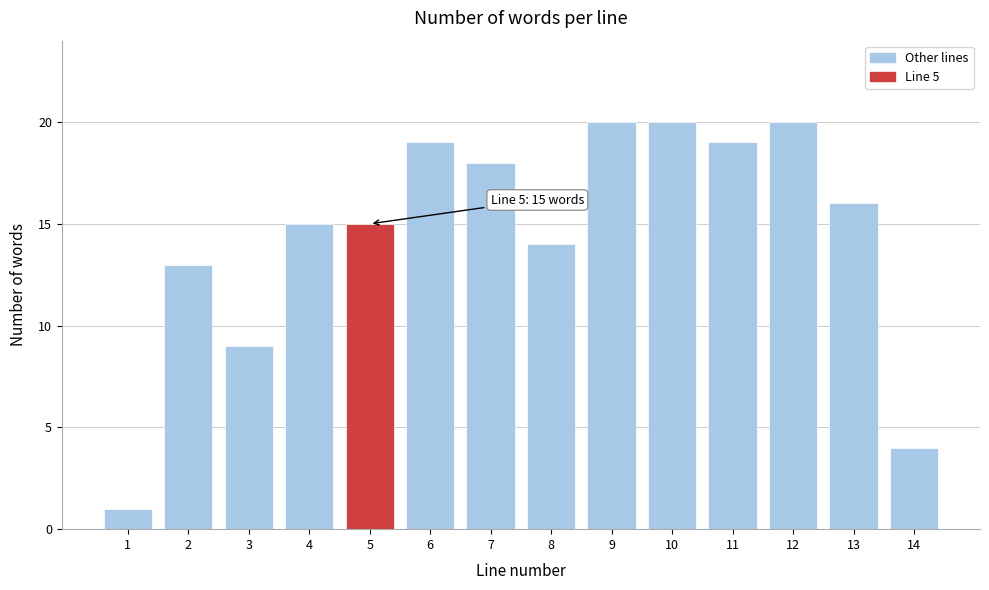

Reading left to right, what are all the values shown in this chart?

1=1	2=13	3=9	4=15	5=15	6=19	7=18	8=14	9=20	10=20	11=19	12=20	13=16	14=4